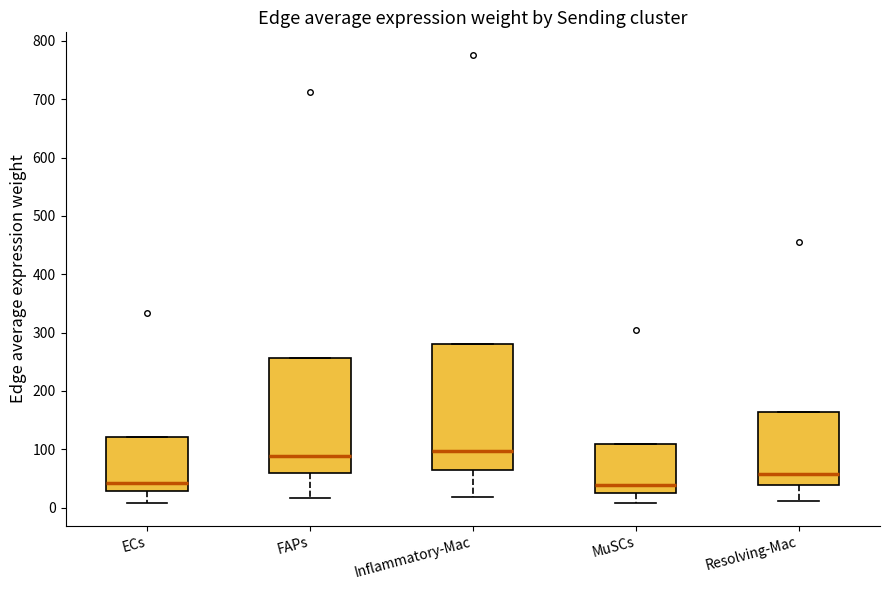

Which box is the tallest, from its lower edge to its upper edge?

Inflammatory-Mac